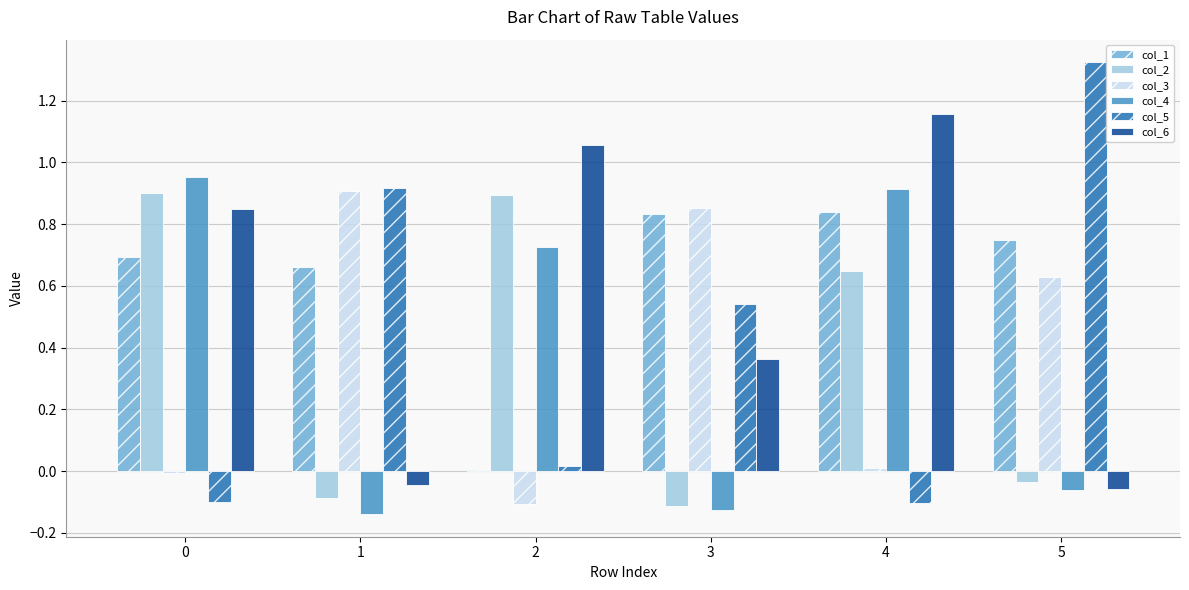

At which category does the chart reach its peak across all series?

5